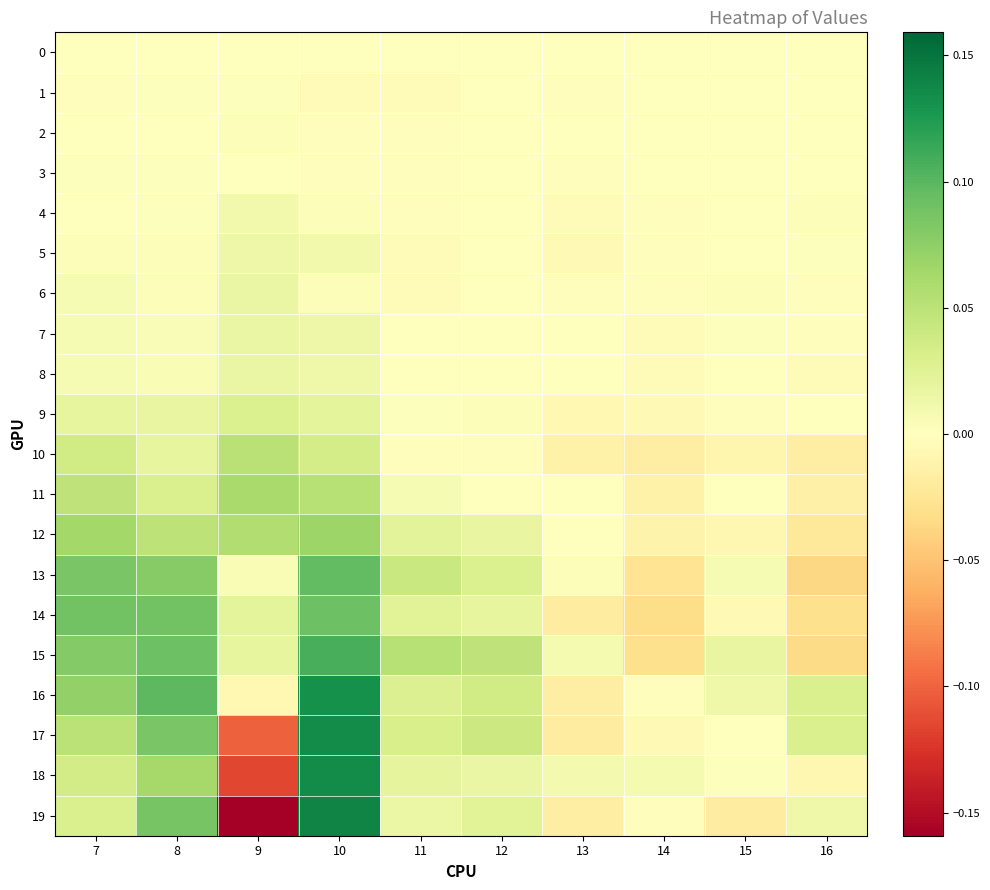

Reading left to right, list all the values displayed in this chart.

0: 7=0.0	8=0.0	9=0.0	10=0.0	11=0.0	12=0.0	13=0.0	14=0.0	15=0.0	16=0.0
1: 7=-0.0	8=0.0	9=0.0	10=-0.0	11=-0.0	12=-0.0	13=-0.0	14=0.0	15=-0.0	16=0.0
2: 7=-0.0	8=0.0	9=0.0	10=-0.0	11=-0.0	12=-0.0	13=-0.0	14=-0.0	15=0.0	16=-0.0
3: 7=0.0	8=0.0	9=-0.0	10=-0.0	11=-0.0	12=-0.0	13=-0.0	14=-0.0	15=-0.0	16=0.0
4: 7=-0.0	8=0.0	9=0.0	10=0.0	11=-0.0	12=0.0	13=-0.0	14=-0.0	15=0.0	16=0.0
5: 7=0.0	8=0.0	9=0.0	10=0.0	11=-0.0	12=0.0	13=-0.0	14=-0.0	15=0.0	16=0.0
6: 7=0.0	8=0.0	9=0.0	10=0.0	11=-0.0	12=-0.0	13=-0.0	14=-0.0	15=0.0	16=-0.0
7: 7=0.0	8=0.0	9=0.0	10=0.0	11=0.0	12=0.0	13=-0.0	14=-0.0	15=0.0	16=-0.0
8: 7=0.0	8=0.0	9=0.0	10=0.0	11=0.0	12=0.0	13=-0.0	14=-0.0	15=0.0	16=-0.0
9: 7=0.0	8=0.0	9=0.0	10=0.0	11=0.0	12=0.0	13=-0.0	14=-0.0	15=-0.0	16=-0.0
10: 7=0.0	8=0.0	9=0.1	10=0.0	11=-0.0	12=-0.0	13=-0.0	14=-0.0	15=-0.0	16=-0.0
11: 7=0.0	8=0.0	9=0.1	10=0.1	11=0.0	12=0.0	13=-0.0	14=-0.0	15=0.0	16=-0.0
12: 7=0.1	8=0.0	9=0.1	10=0.1	11=0.0	12=0.0	13=-0.0	14=-0.0	15=-0.0	16=-0.0
13: 7=0.1	8=0.1	9=0.0	10=0.1	11=0.0	12=0.0	13=0.0	14=-0.0	15=0.0	16=-0.0
14: 7=0.1	8=0.1	9=0.0	10=0.1	11=0.0	12=0.0	13=-0.0	14=-0.0	15=-0.0	16=-0.0
15: 7=0.1	8=0.1	9=0.0	10=0.1	11=0.1	12=0.0	13=0.0	14=-0.0	15=0.0	16=-0.0
16: 7=0.1	8=0.1	9=-0.0	10=0.1	11=0.0	12=0.0	13=-0.0	14=-0.0	15=0.0	16=0.0
17: 7=0.1	8=0.1	9=-0.1	10=0.1	11=0.0	12=0.0	13=-0.0	14=-0.0	15=-0.0	16=0.0
18: 7=0.0	8=0.1	9=-0.1	10=0.1	11=0.0	12=0.0	13=0.0	14=0.0	15=0.0	16=-0.0
19: 7=0.0	8=0.1	9=-0.2	10=0.1	11=0.0	12=0.0	13=-0.0	14=-0.0	15=-0.0	16=0.0